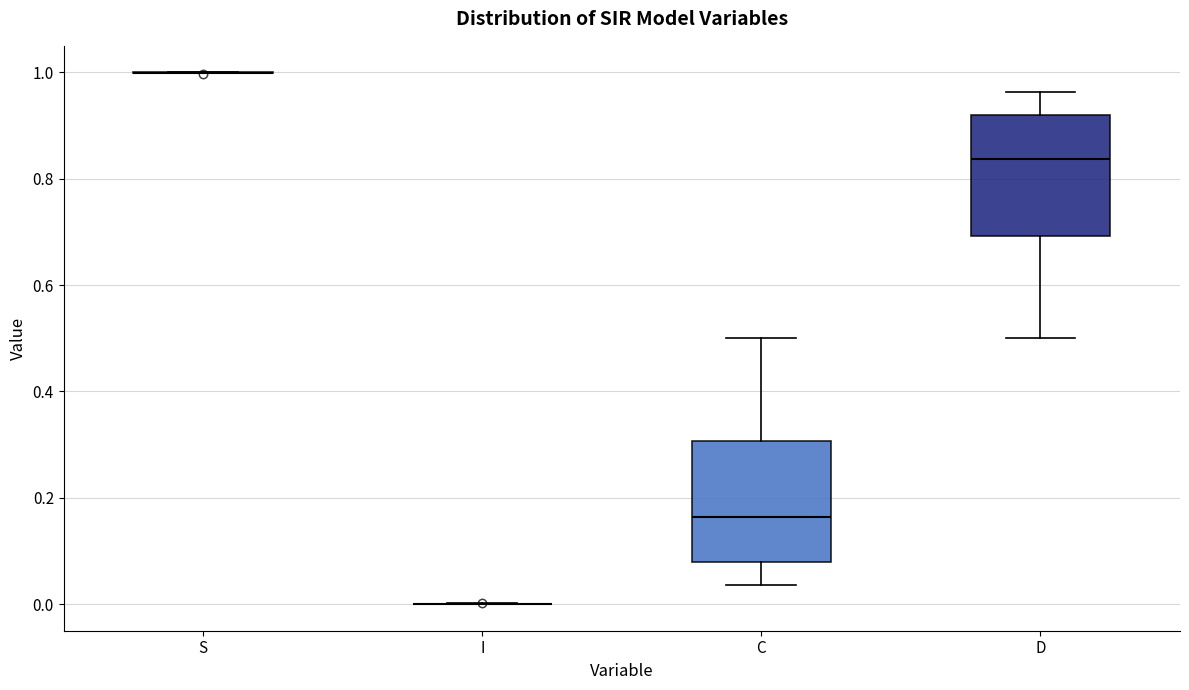

Where does the lower whisker of the box for D end on the y-axis? The values are not printed on the chart, so give them approximately, as read against the axis.

0.50